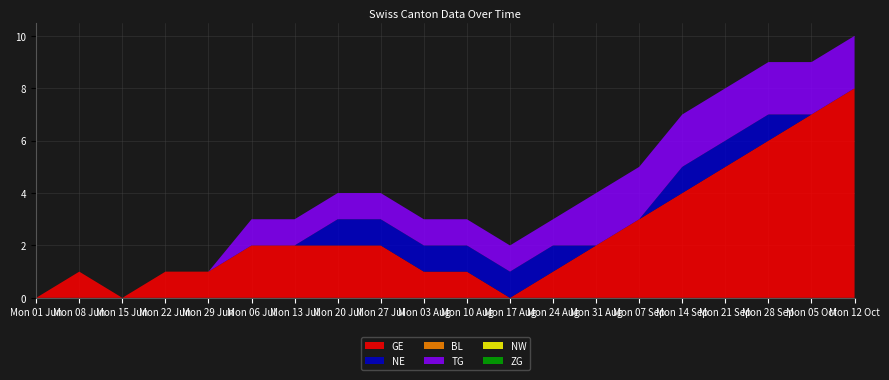

Reading left to right, what are all the values shown in this chart?

GE: 2020-06-01=0	2020-06-08=1	2020-06-15=0	2020-06-22=1	2020-06-29=1	2020-07-06=2	2020-07-13=2	2020-07-20=2	2020-07-27=2	2020-08-03=1	2020-08-10=1	2020-08-17=0	2020-08-24=1	2020-08-31=2	2020-09-07=3	2020-09-14=4	2020-09-21=5	2020-09-28=6	2020-10-05=7	2020-10-12=8
NE: 2020-06-01=0	2020-06-08=0	2020-06-15=0	2020-06-22=0	2020-06-29=0	2020-07-06=0	2020-07-13=0	2020-07-20=1	2020-07-27=1	2020-08-03=1	2020-08-10=1	2020-08-17=1	2020-08-24=1	2020-08-31=0	2020-09-07=0	2020-09-14=1	2020-09-21=1	2020-09-28=1	2020-10-05=0	2020-10-12=0
BL: 2020-06-01=0	2020-06-08=0	2020-06-15=0	2020-06-22=0	2020-06-29=0	2020-07-06=0	2020-07-13=0	2020-07-20=0	2020-07-27=0	2020-08-03=0	2020-08-10=0	2020-08-17=0	2020-08-24=0	2020-08-31=0	2020-09-07=0	2020-09-14=0	2020-09-21=0	2020-09-28=0	2020-10-05=0	2020-10-12=0
TG: 2020-06-01=0	2020-06-08=0	2020-06-15=0	2020-06-22=0	2020-06-29=0	2020-07-06=1	2020-07-13=1	2020-07-20=1	2020-07-27=1	2020-08-03=1	2020-08-10=1	2020-08-17=1	2020-08-24=1	2020-08-31=2	2020-09-07=2	2020-09-14=2	2020-09-21=2	2020-09-28=2	2020-10-05=2	2020-10-12=2
NW: 2020-06-01=0	2020-06-08=0	2020-06-15=0	2020-06-22=0	2020-06-29=0	2020-07-06=0	2020-07-13=0	2020-07-20=0	2020-07-27=0	2020-08-03=0	2020-08-10=0	2020-08-17=0	2020-08-24=0	2020-08-31=0	2020-09-07=0	2020-09-14=0	2020-09-21=0	2020-09-28=0	2020-10-05=0	2020-10-12=0
ZG: 2020-06-01=0	2020-06-08=0	2020-06-15=0	2020-06-22=0	2020-06-29=0	2020-07-06=0	2020-07-13=0	2020-07-20=0	2020-07-27=0	2020-08-03=0	2020-08-10=0	2020-08-17=0	2020-08-24=0	2020-08-31=0	2020-09-07=0	2020-09-14=0	2020-09-21=0	2020-09-28=0	2020-10-05=0	2020-10-12=0